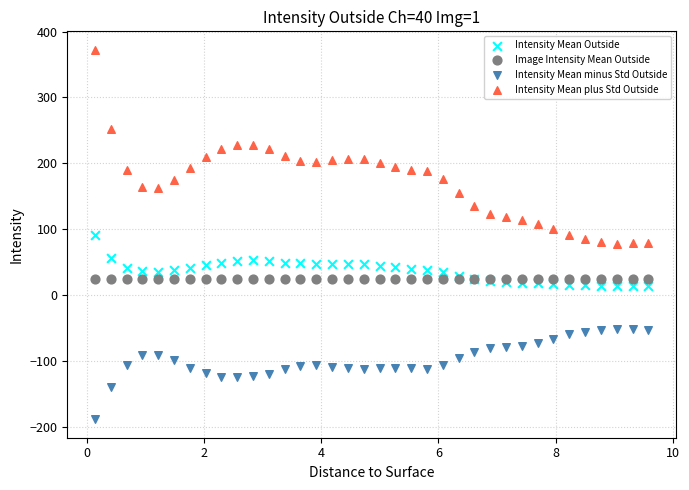

Which series contains the lowest Y value?

Intensity Mean minus Std Outside